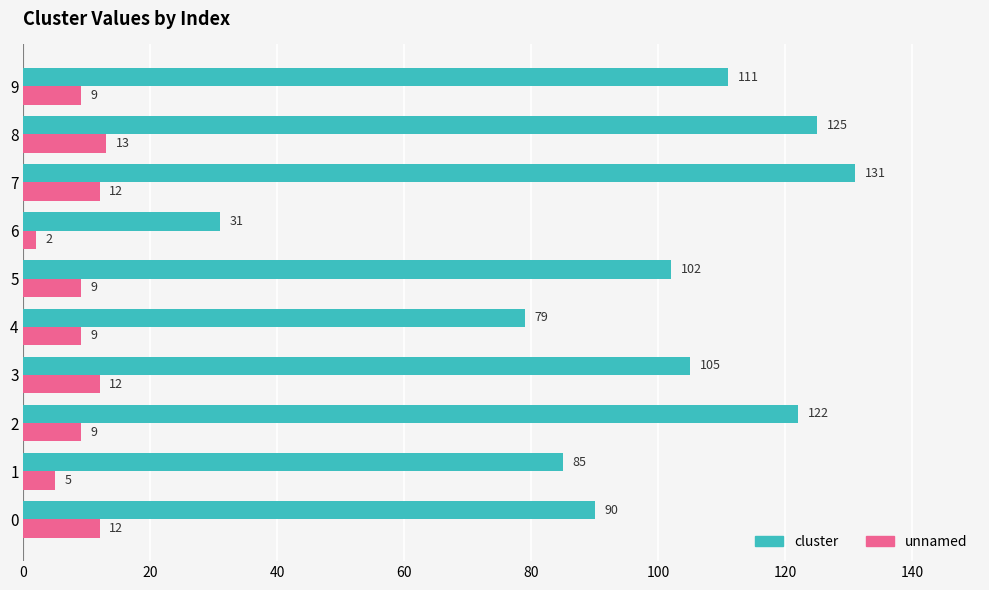

Which series has the widest spread of values?

cluster